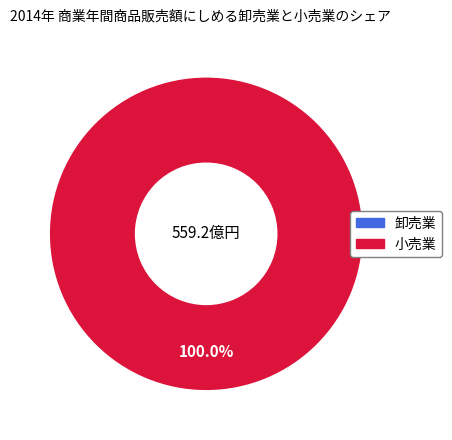

True or false: 0 accounts for 0% of the total.

True